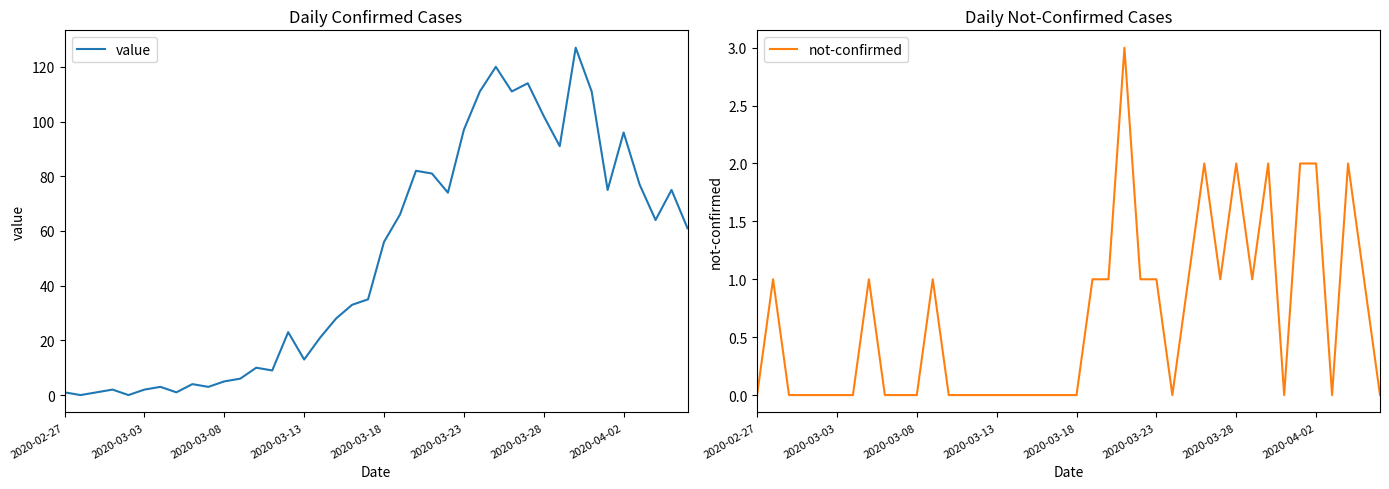

Rank the series by their average value, from highest to lowest.

value, not-confirmed